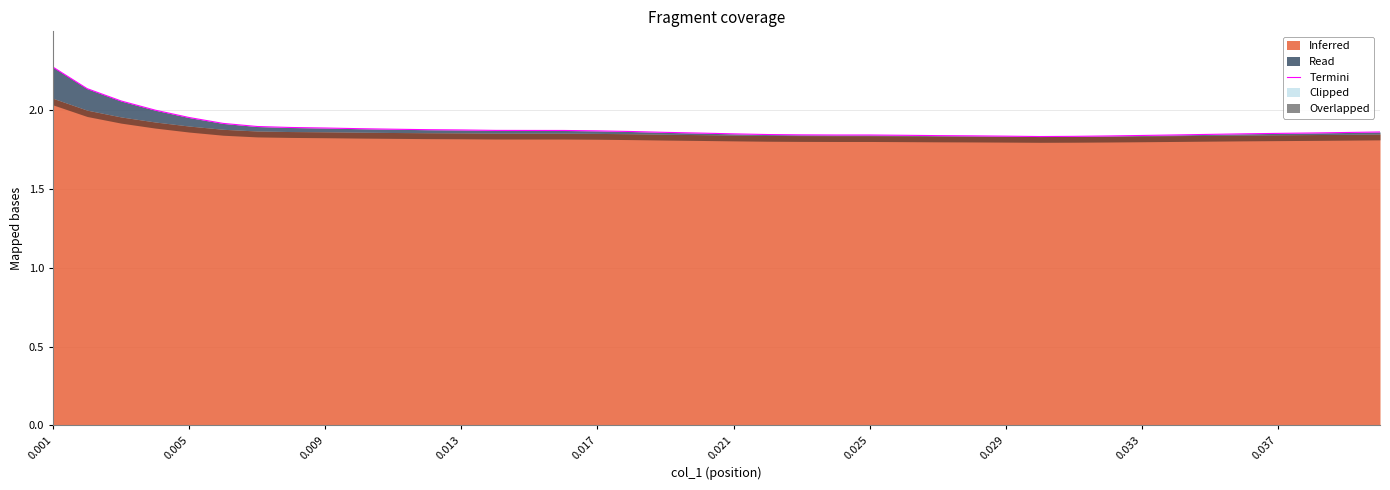

True or false: the data has more than 2 interior local peaks.

False